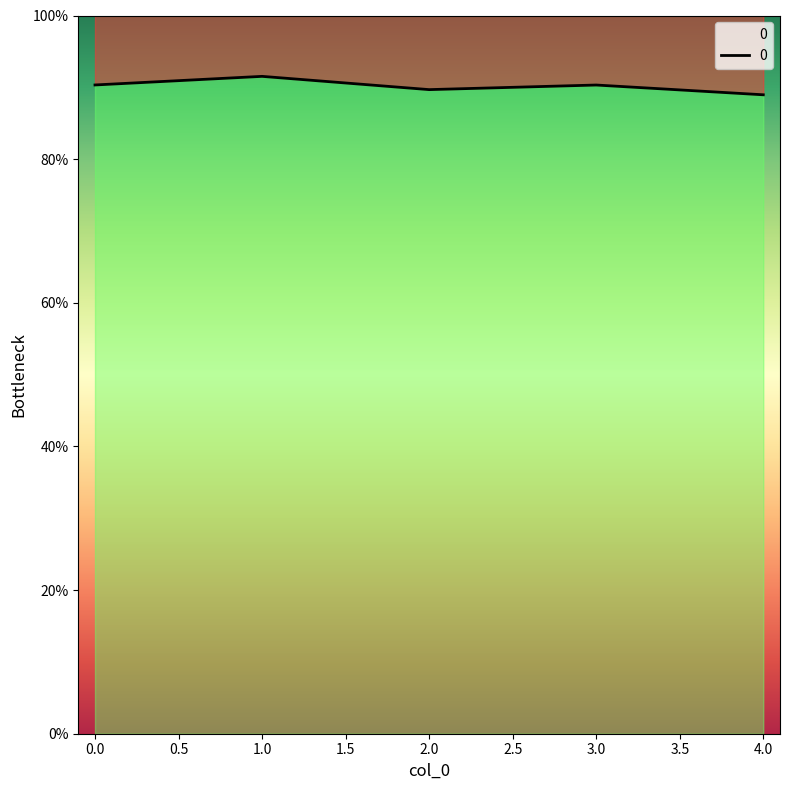

Which label corresponds to the smallest value in the chart?

4